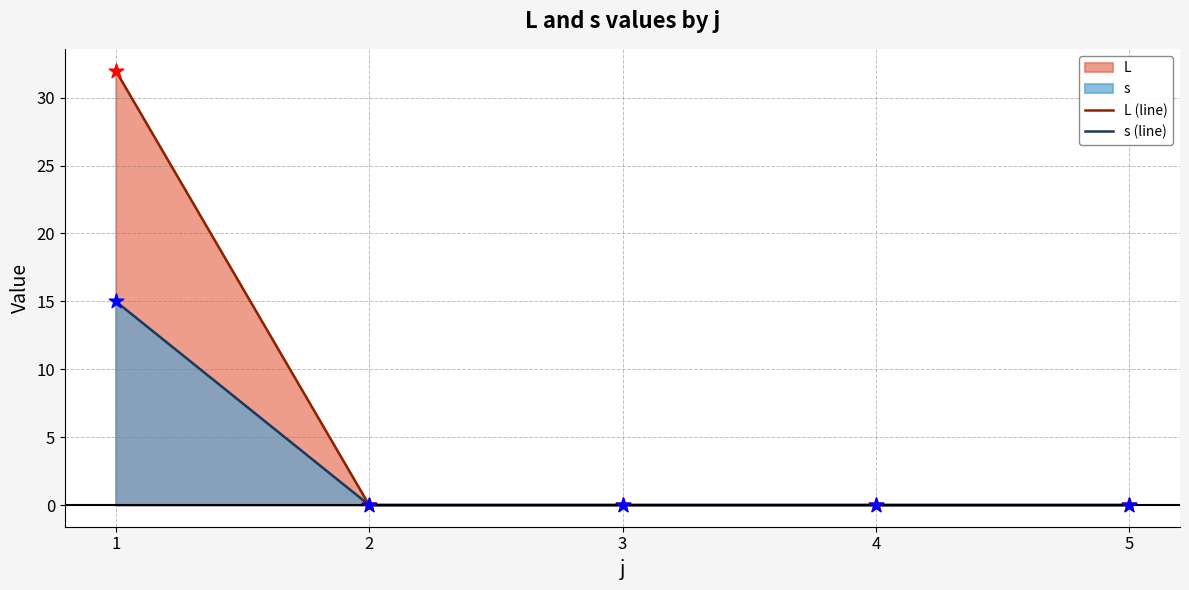

Which series has the largest total across all categories?

L (line)